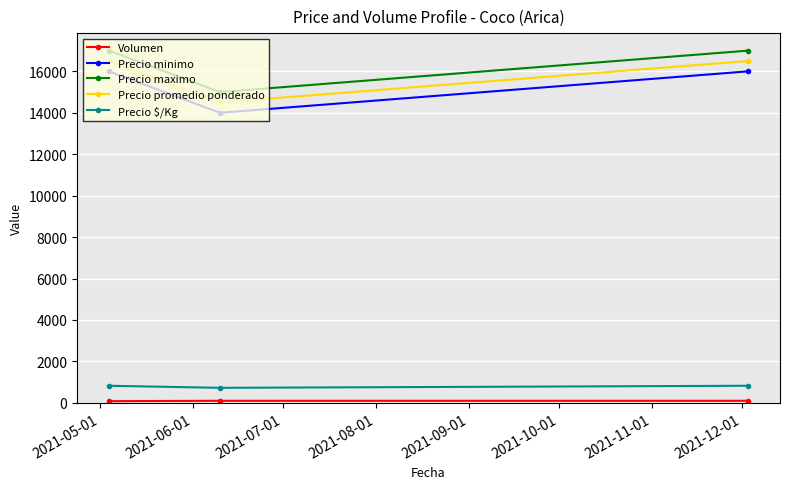

What is the lowest value of the Precio maximo series?

15000